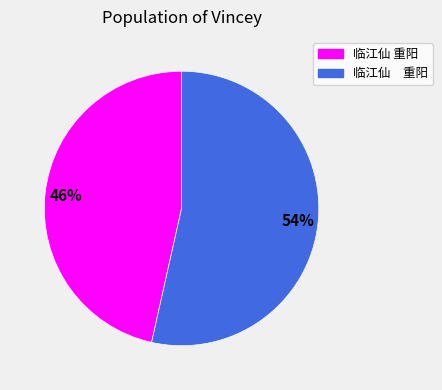

Is there a majority slice in this chart?

Yes